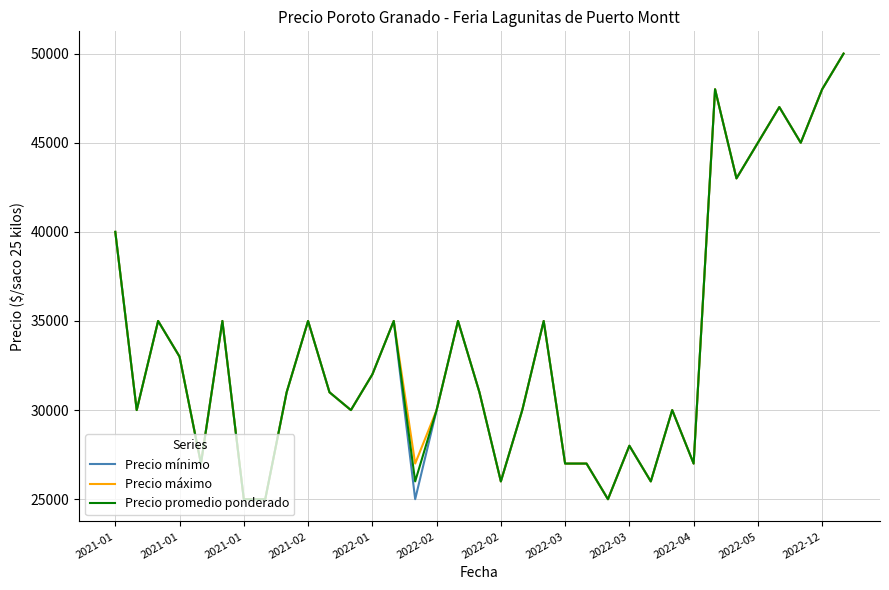

What is the minimum value shown in the chart?

25000